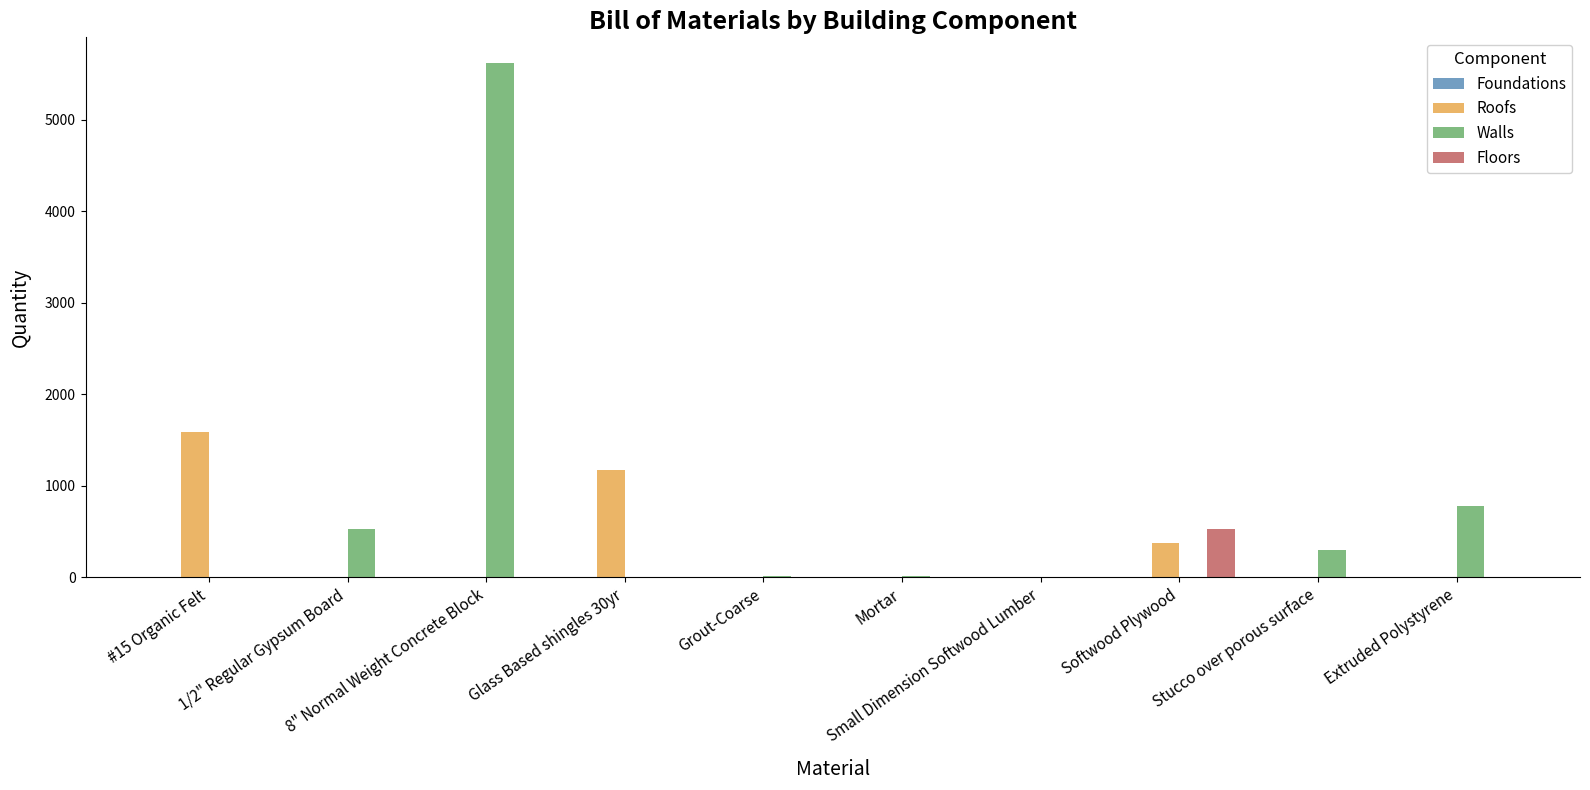

How many series are shown in this chart?

3